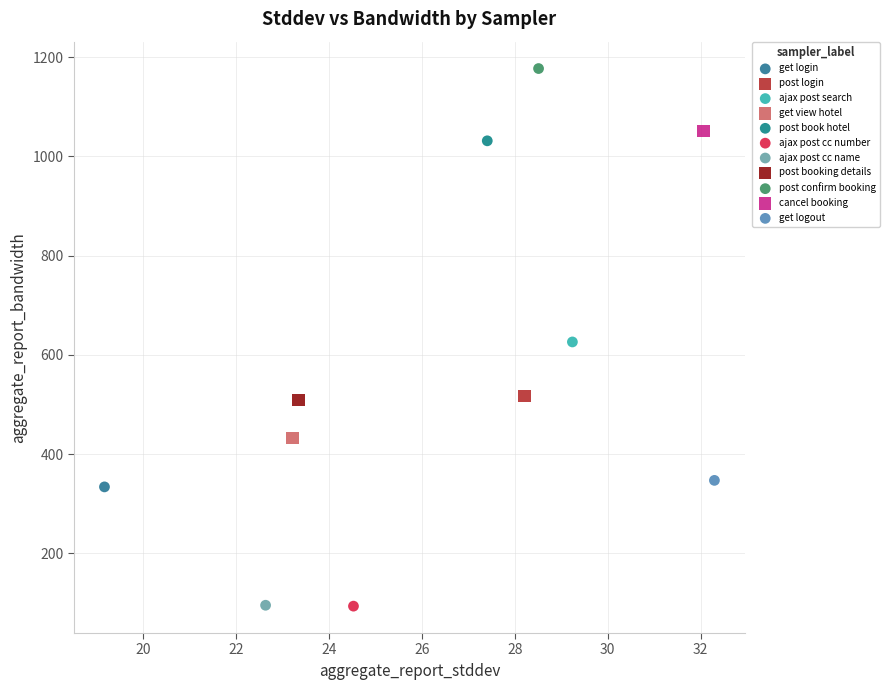

What are all the series names shown in the legend?

get login, post login, ajax post search, get view hotel, post book hotel, ajax post cc number, ajax post cc name, post booking details, post confirm booking, cancel booking, get logout